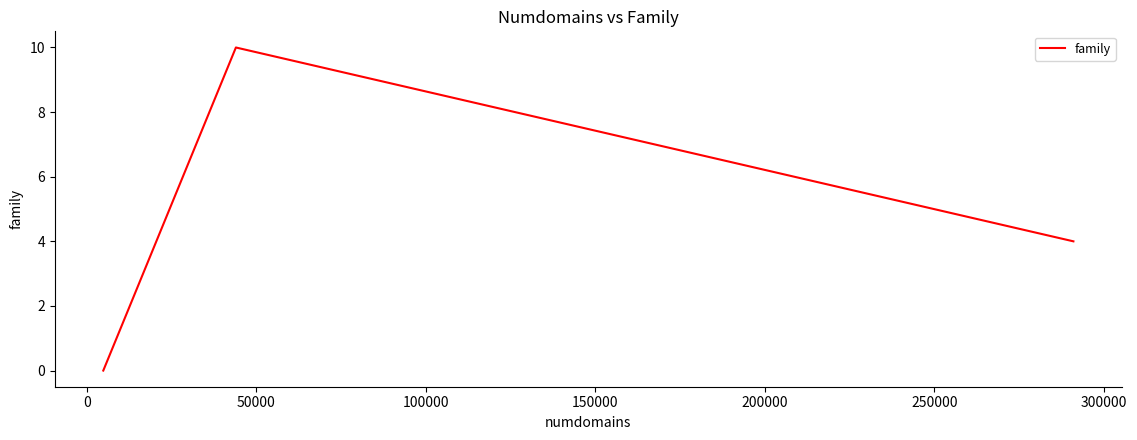

What is the average value?

5